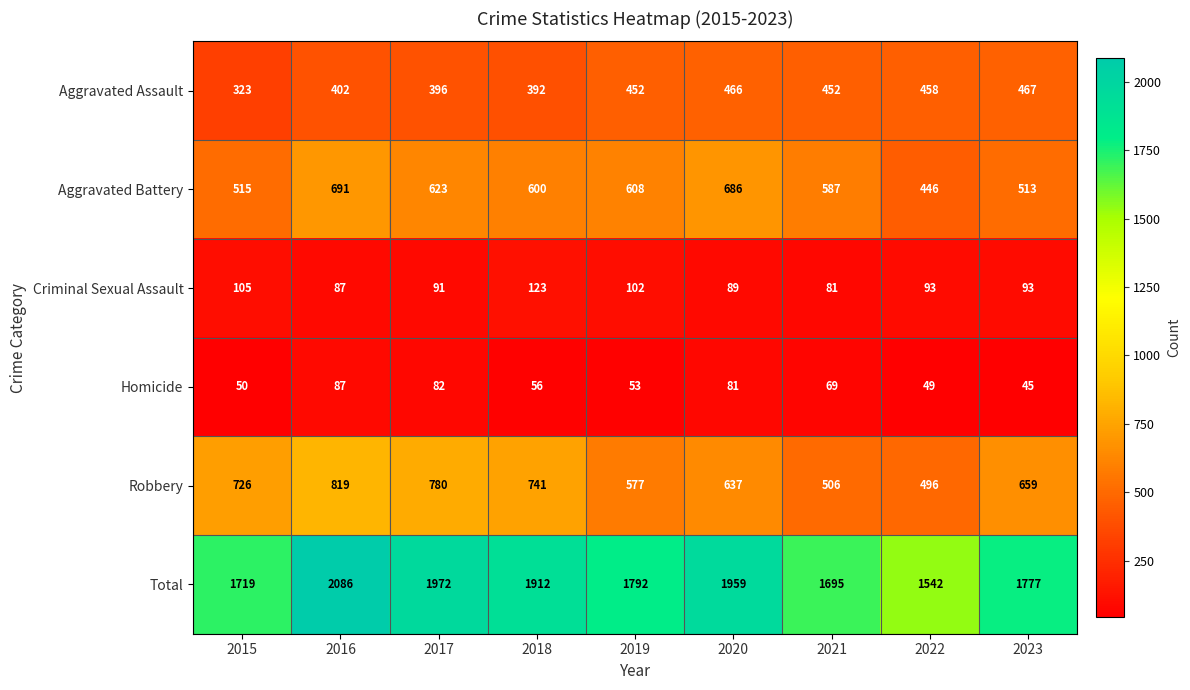

What value does the Aggravated Battery series have at 2015?

515